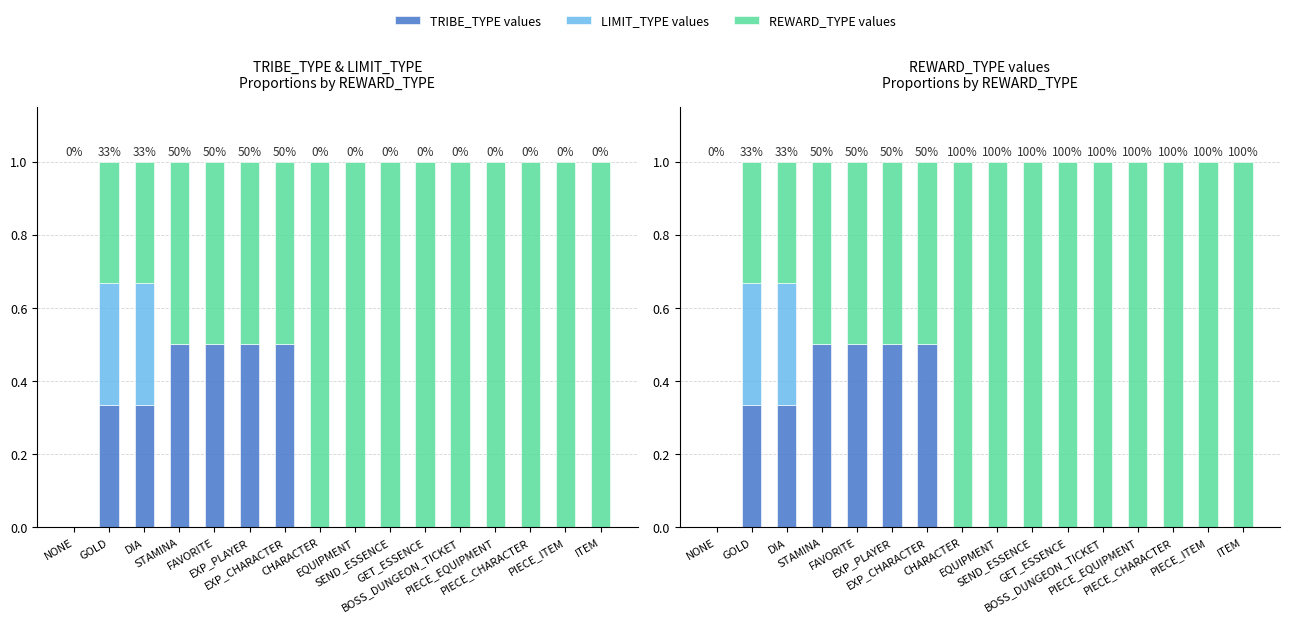

What is the highest value of the REWARD_TYPE values series?

1.0